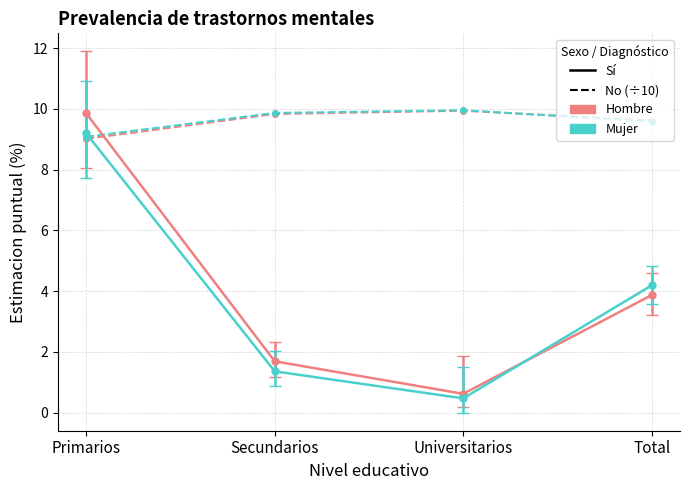

What is the minimum value shown in the chart?

0.5